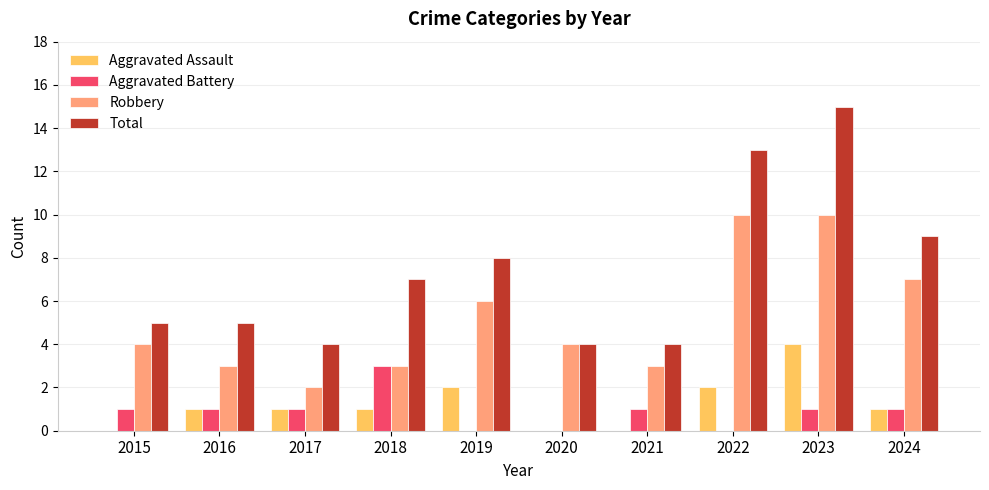

Between 2021 and 2024, which series saw the biggest shift?

Total